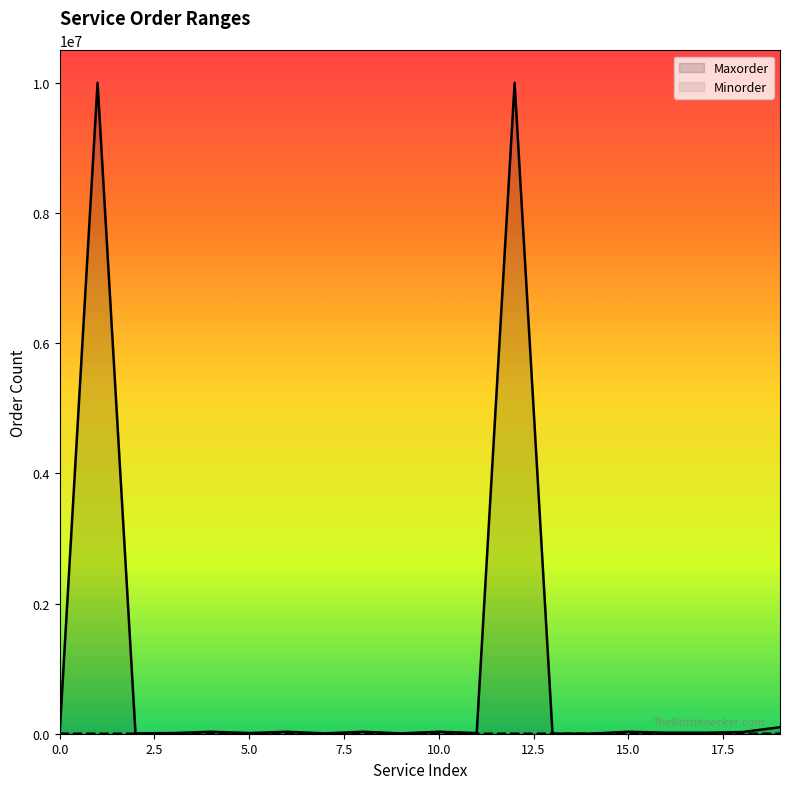

Which series has the largest total across all categories?

Maxorder